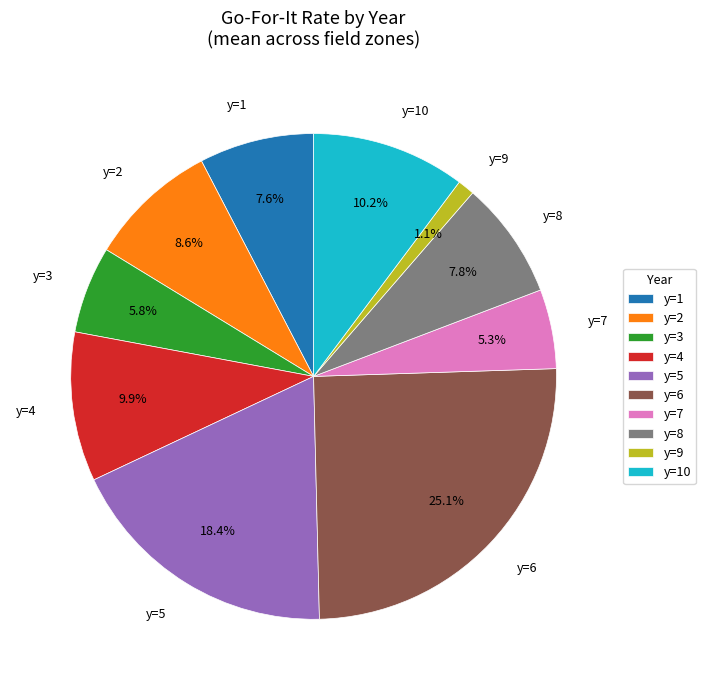

Is the sum of y=6 and y=3 greater than half?

No